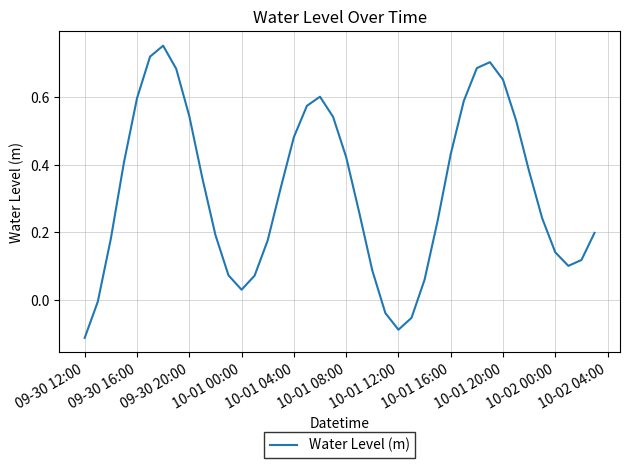

What is the maximum value shown in the chart?

0.8